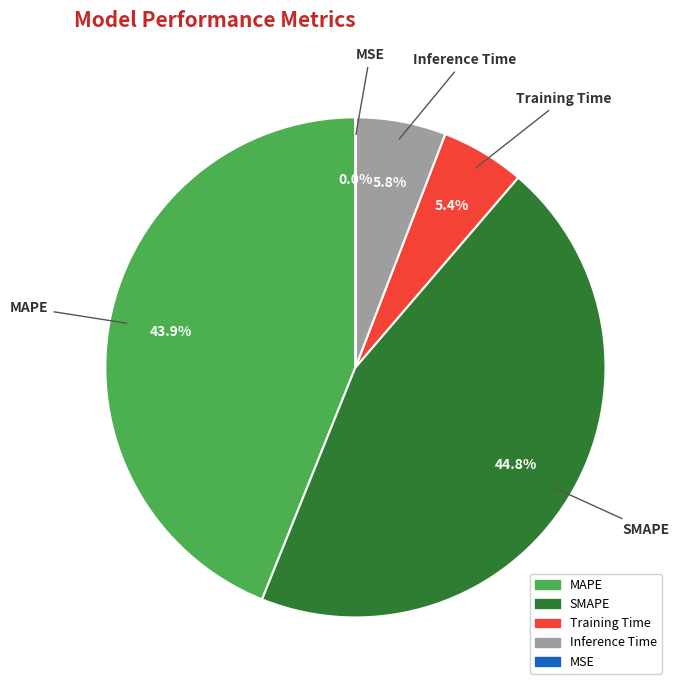

Which category has the biggest portion of the pie?

SMAPE